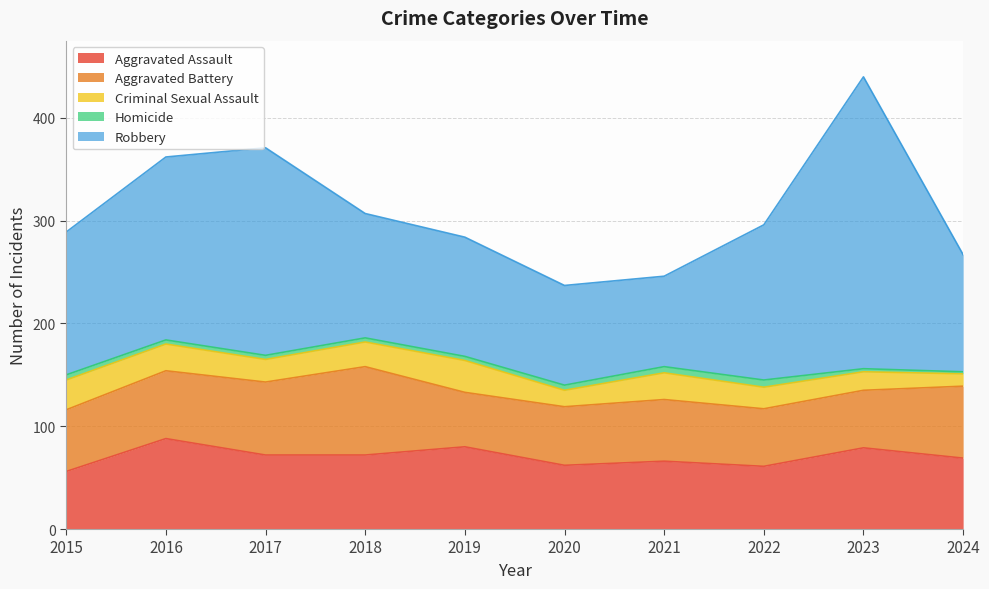

What is the total value across all series at 2022?

296